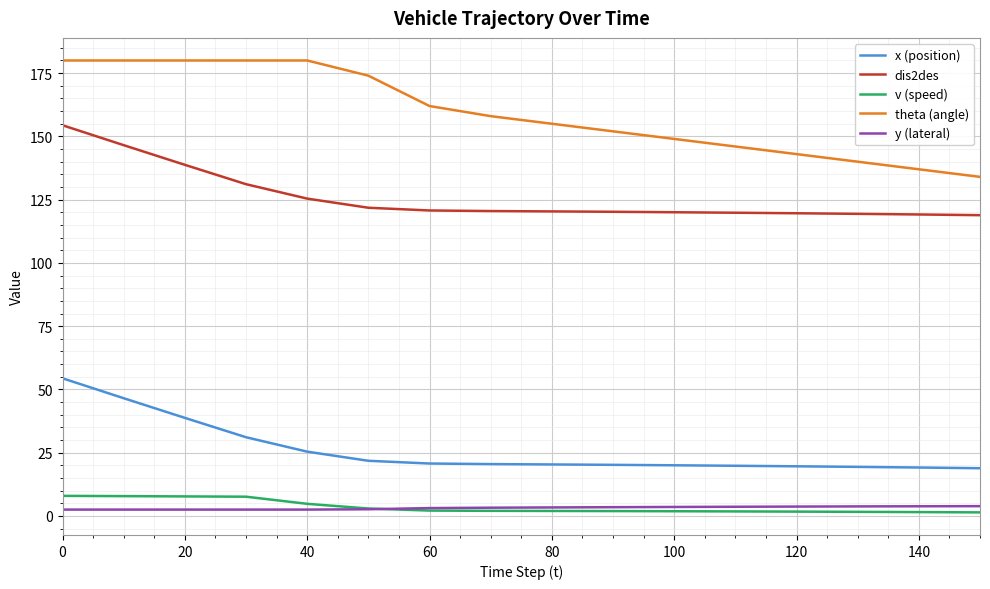

What is the minimum value for dis2des?

118.9